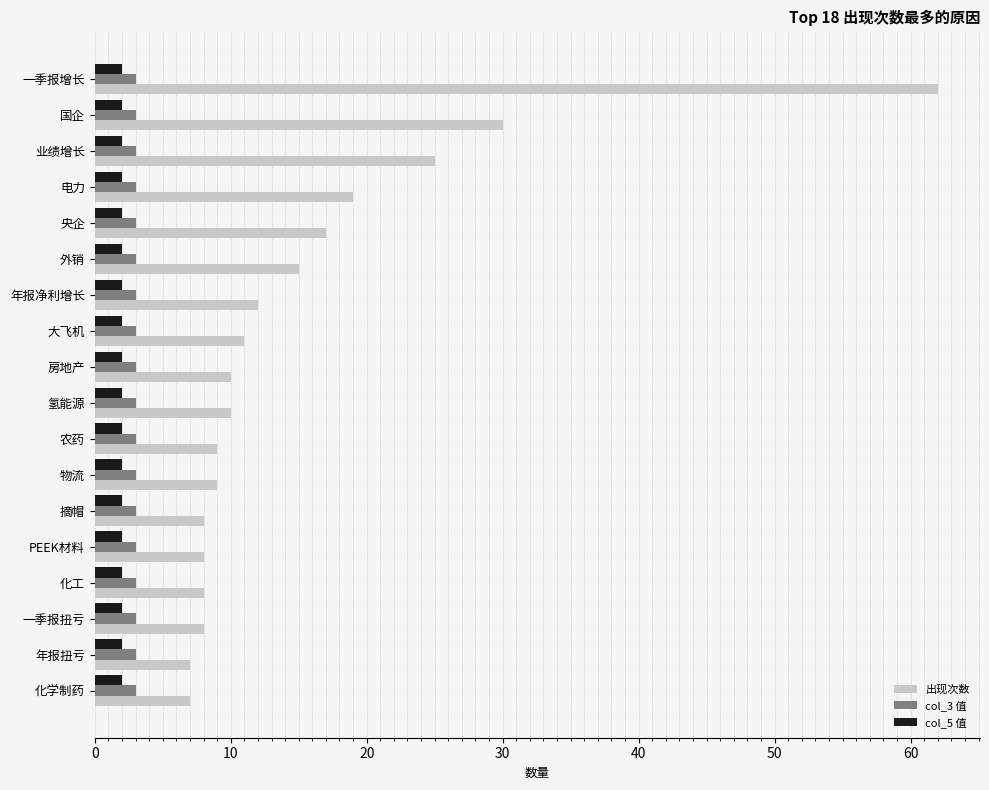

What is the difference between the highest and lowest values at 农药?

7